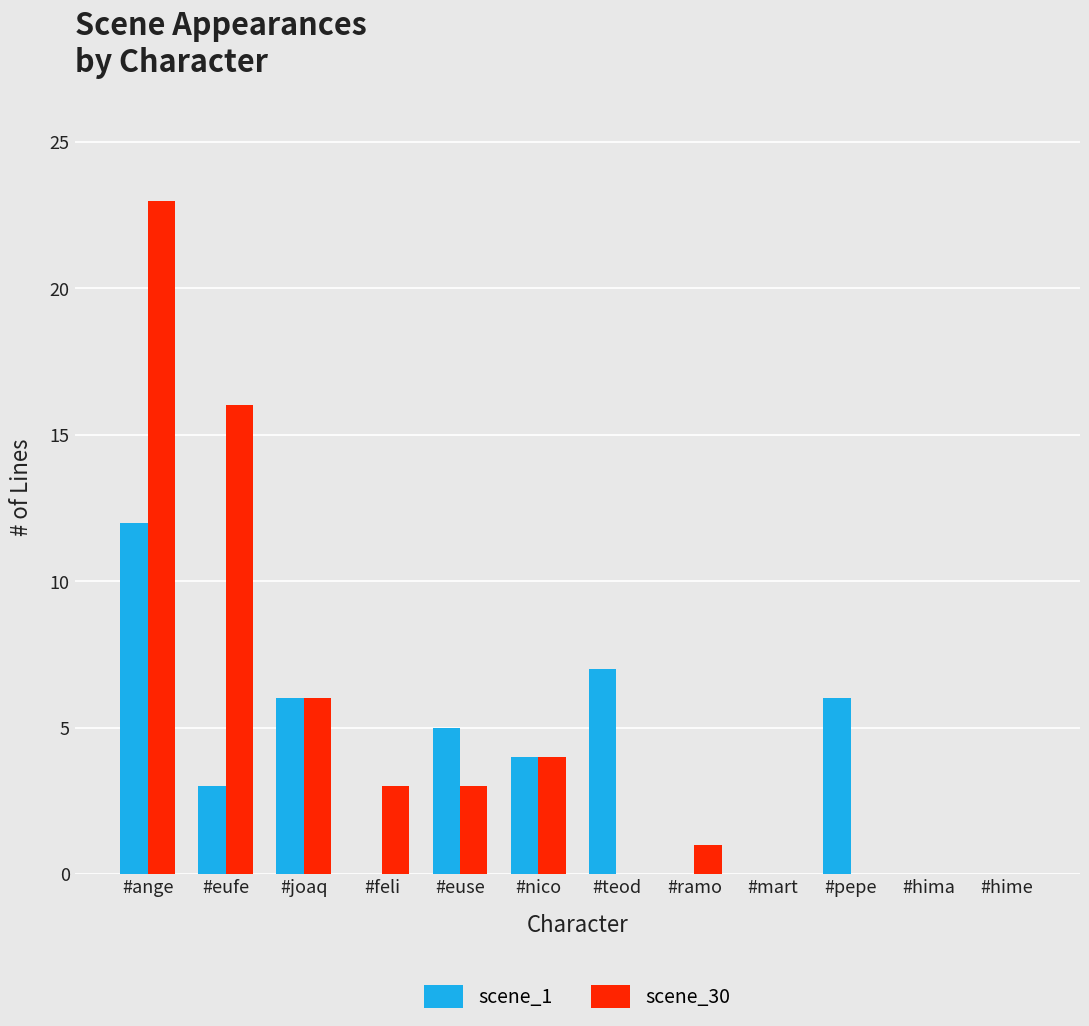

At which category is the sum across all series the highest?

#ange